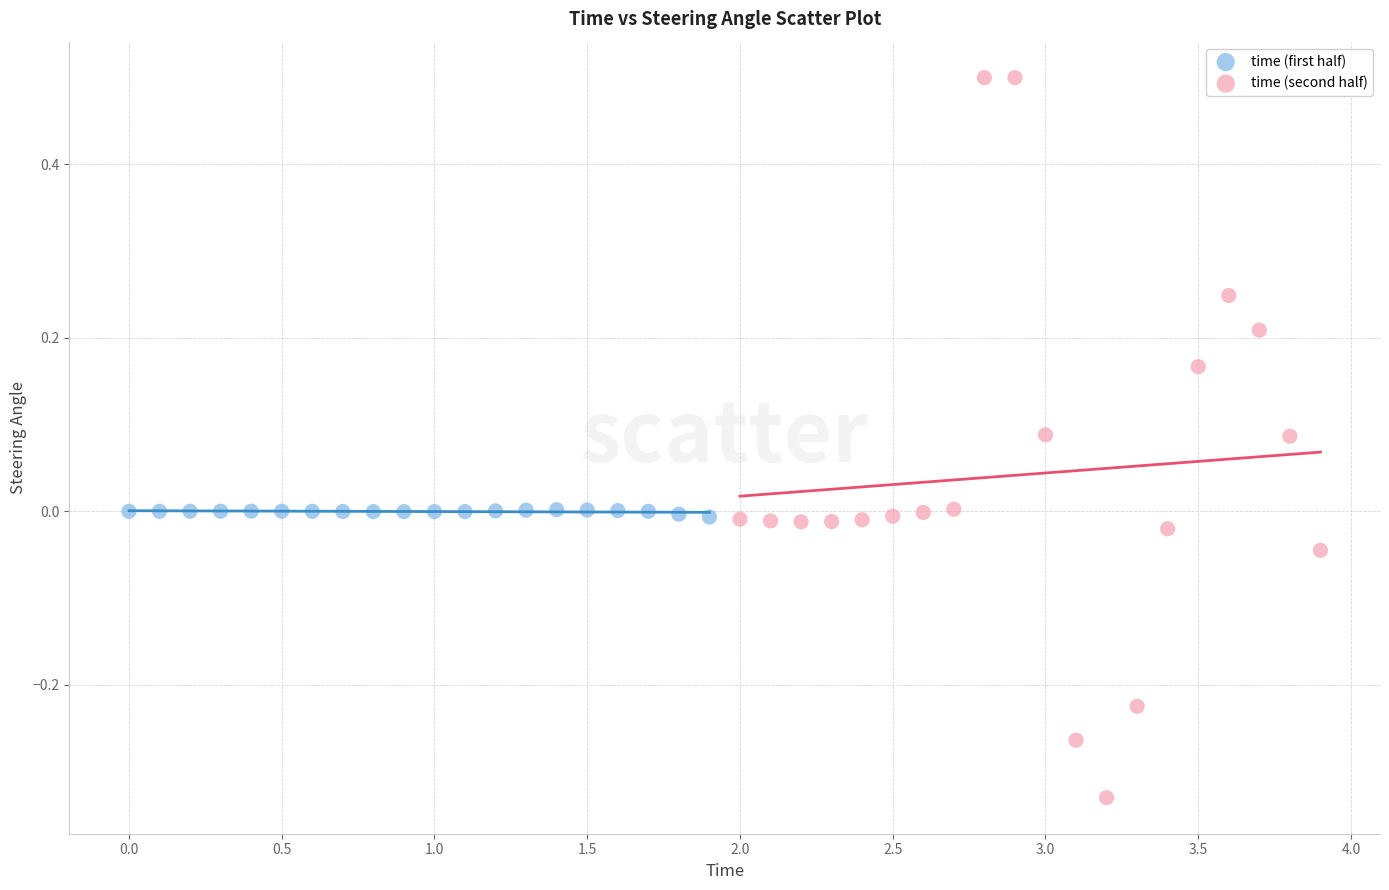

What are all the series names shown in the legend?

time (first half), time (second half)